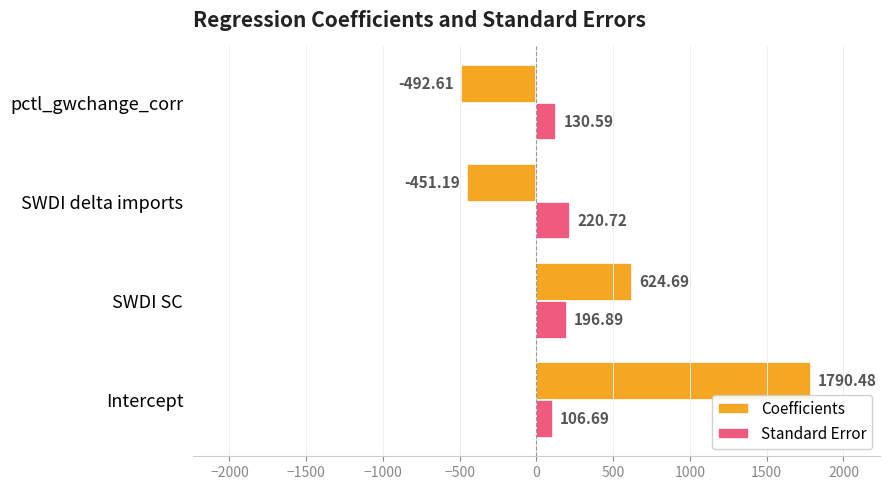

Which label corresponds to the largest value in the chart?

Intercept